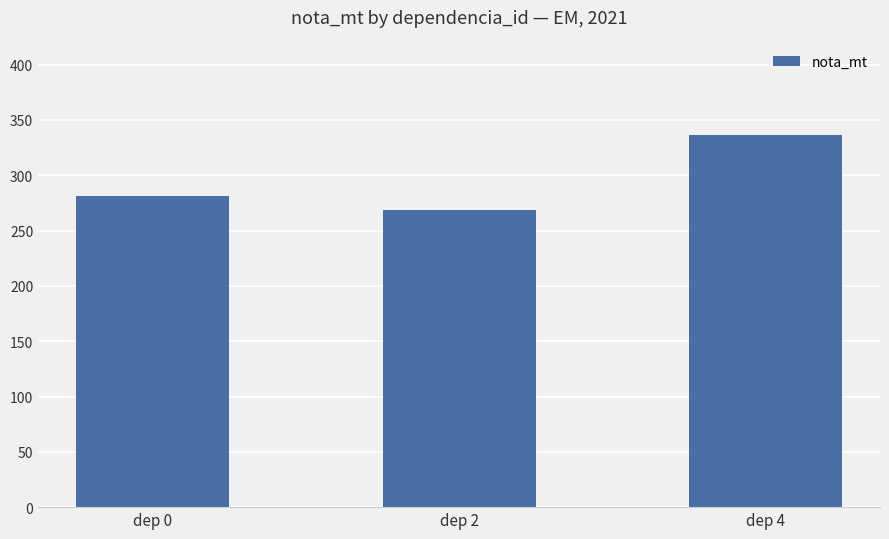

Reading left to right, list all the values displayed in this chart.

dep 0=280.8	dep 2=269.0	dep 4=336.0